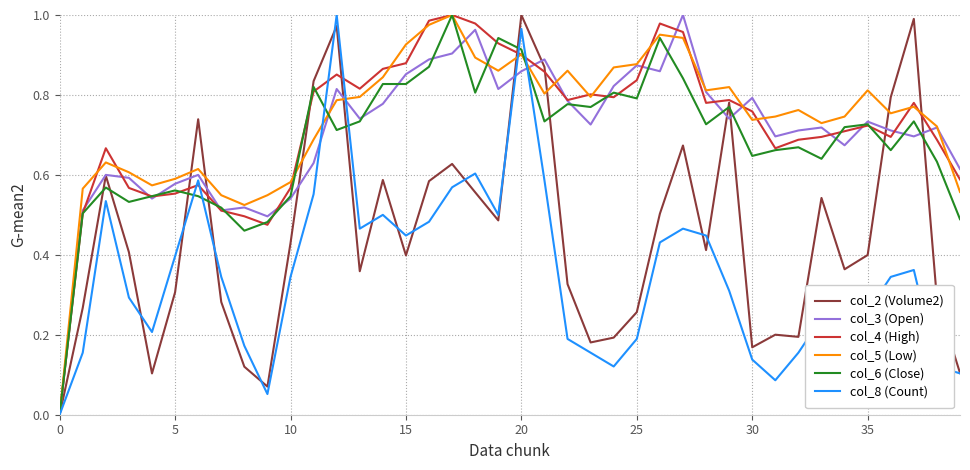

Which series has the widest spread of values?

col_2 (Volume2)